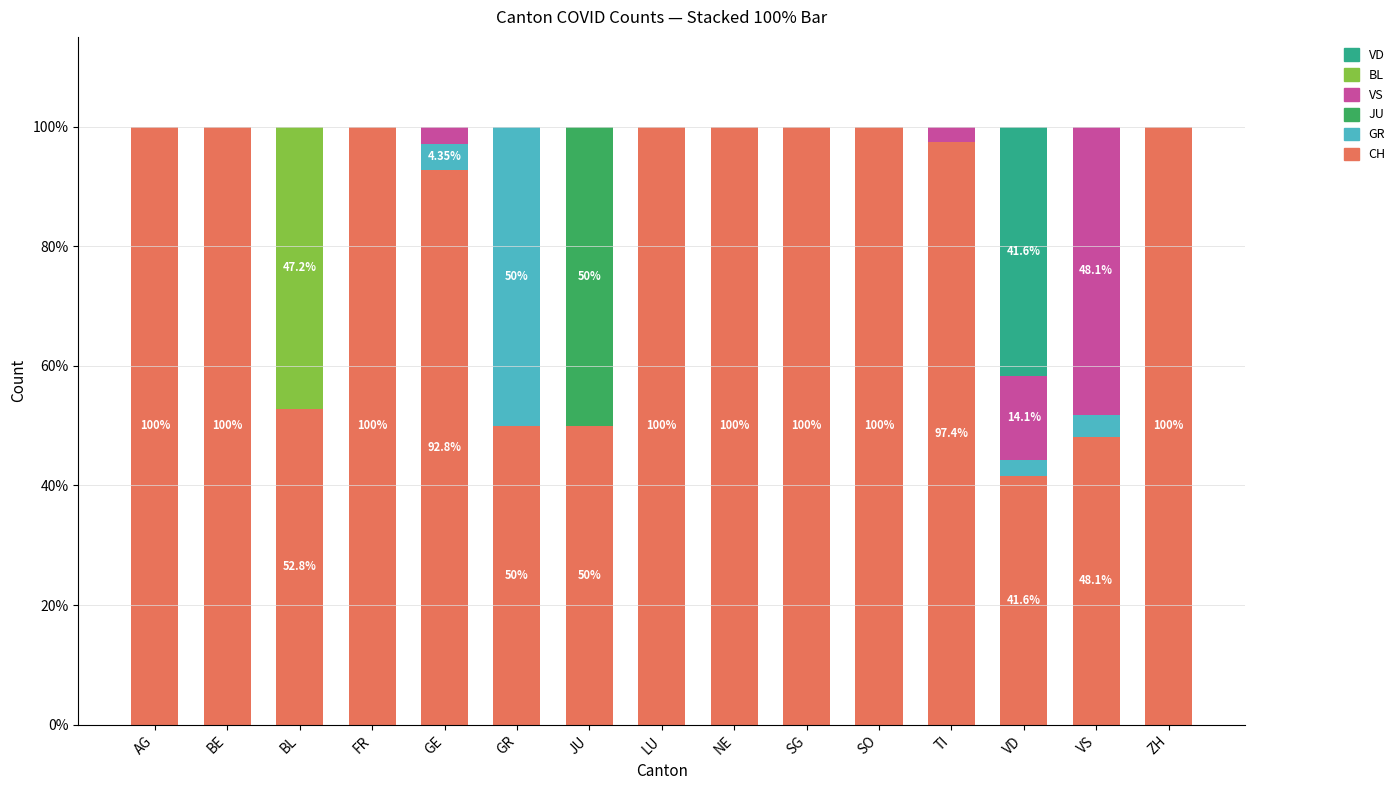

What is the total value across all series at AG?

100.0